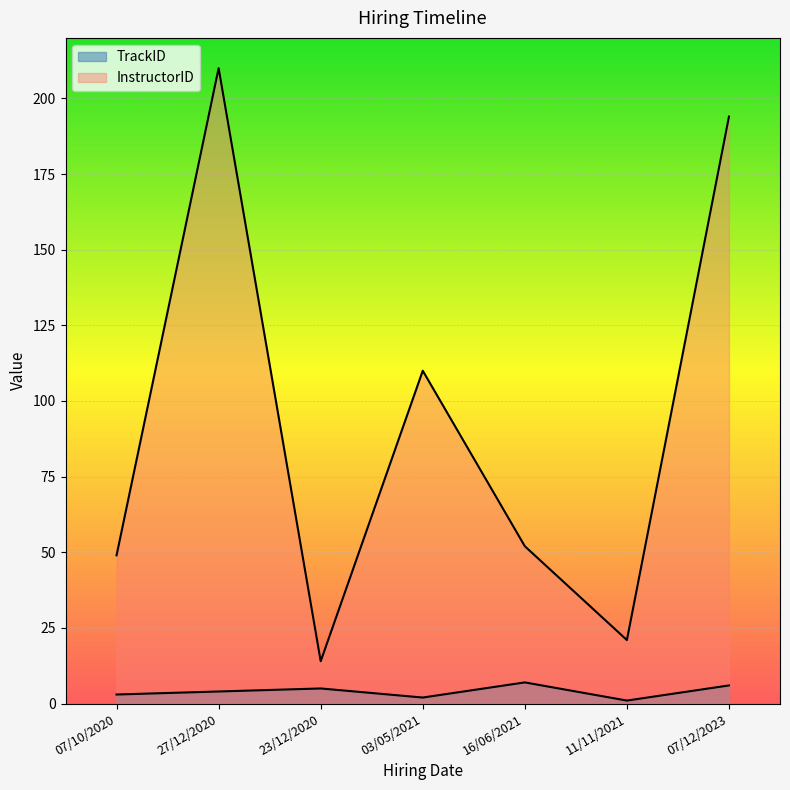

At how many categories does at least one series exceed 38?

5